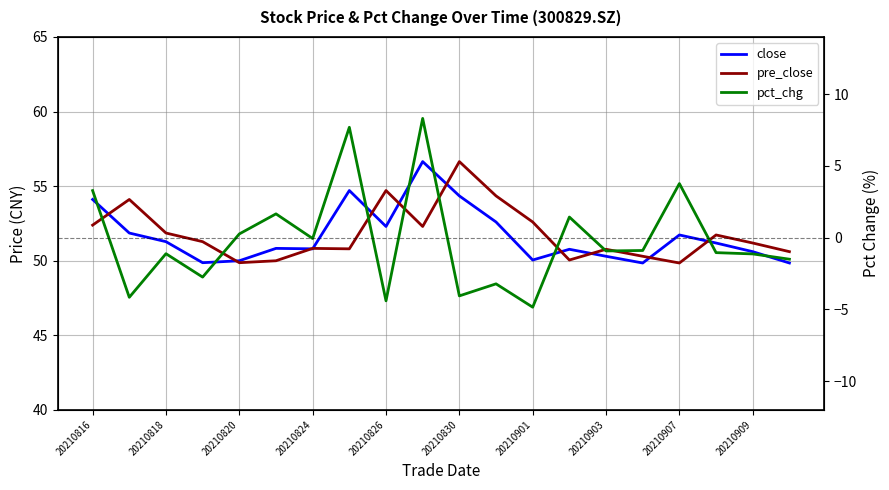

What is the average value of the pre_close series?

51.8